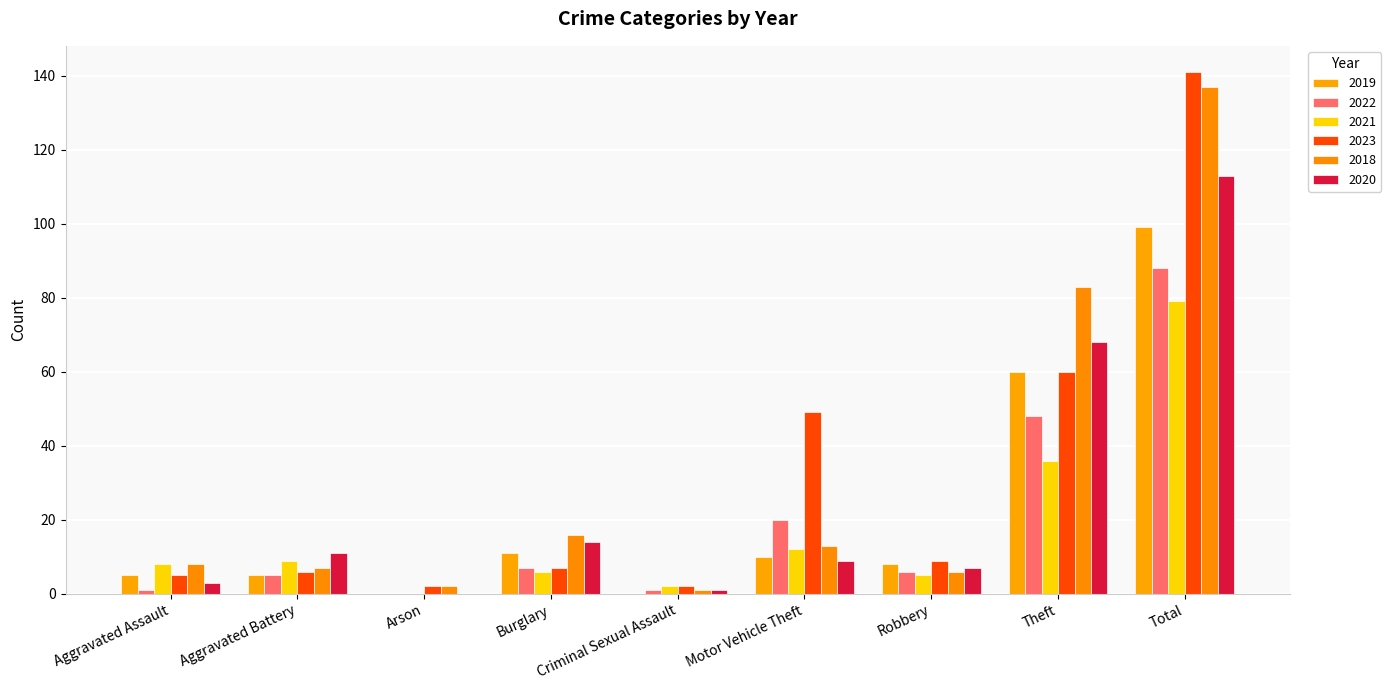

What position from the right is Robbery?

3